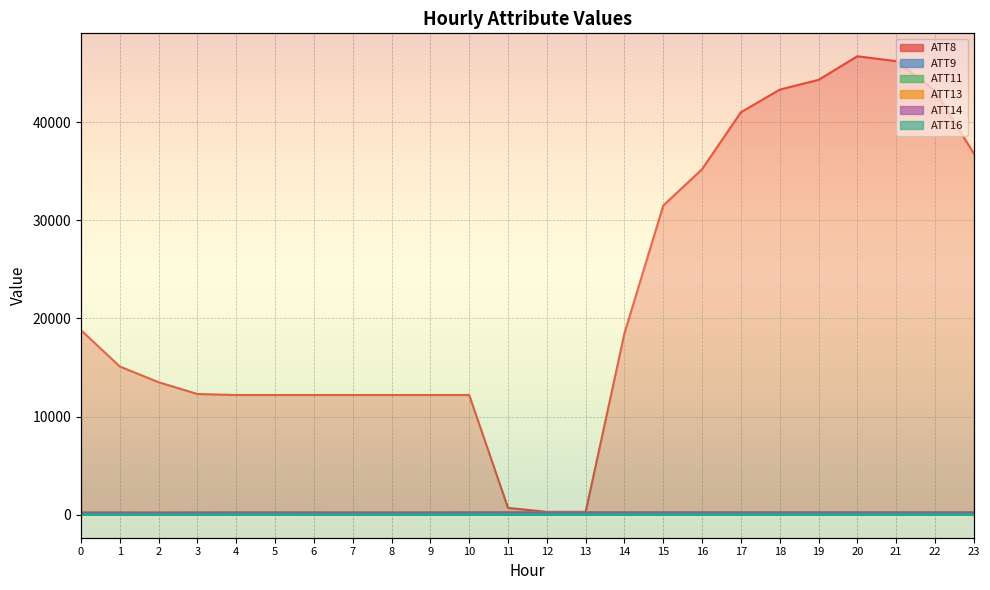

Which series changed the most between 9 and 13?

ATT8